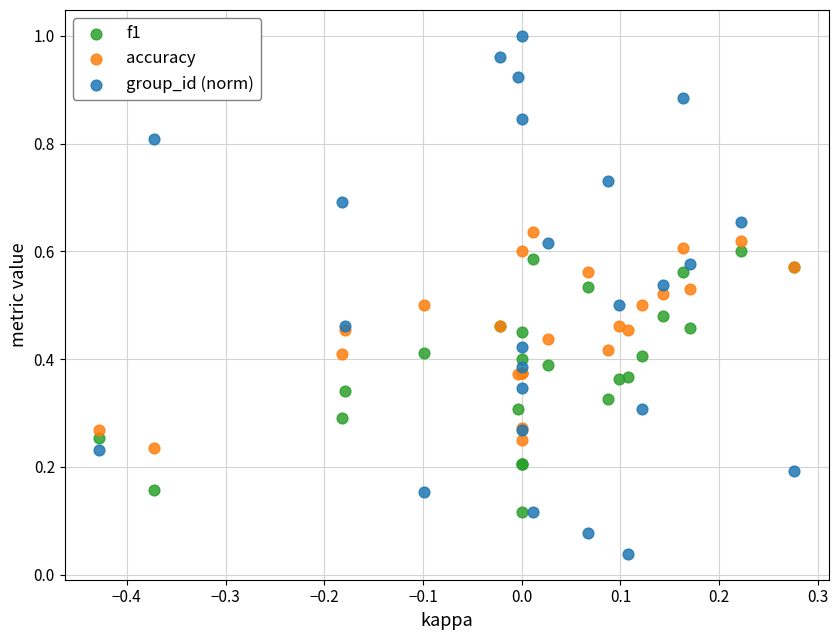

Which series has the widest spread of Y values?

group_id (norm)